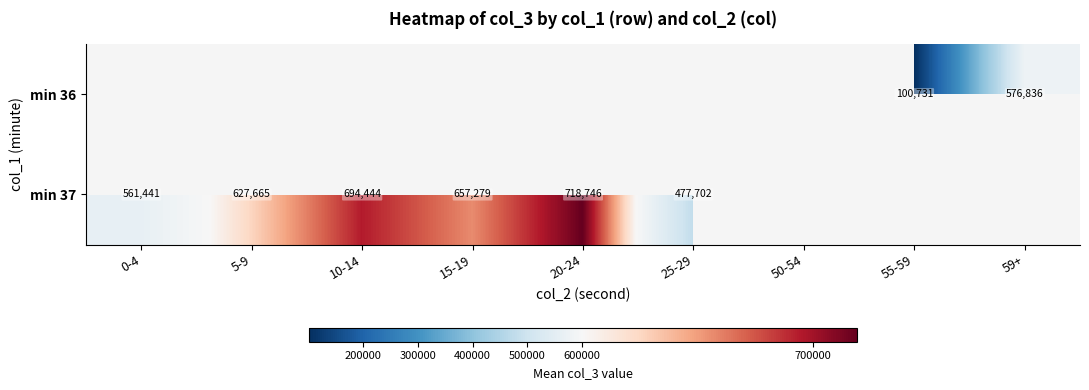

What is the sum of the min 37 values at 20-24 and 5-9?

1346411